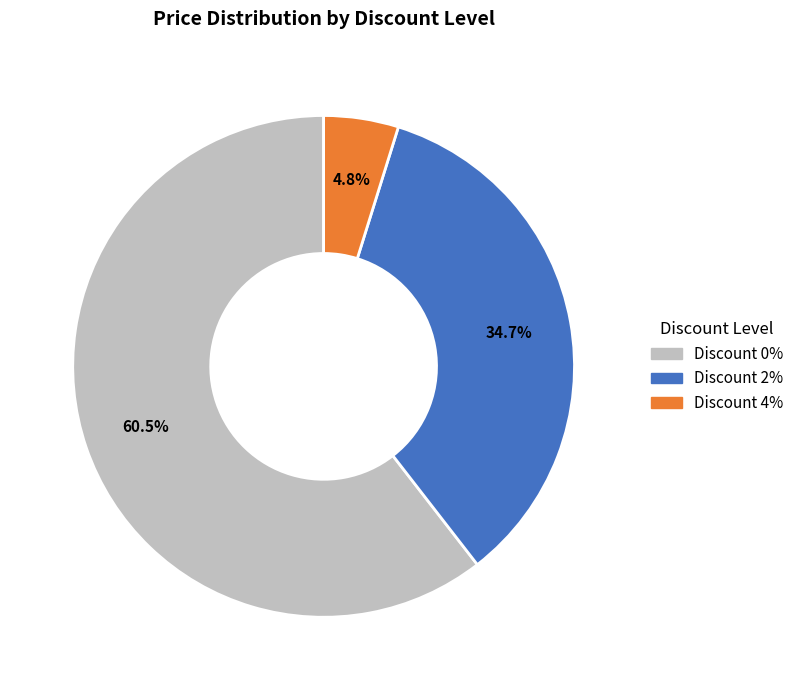

To the nearest percent, what is the average slice percentage?

33%